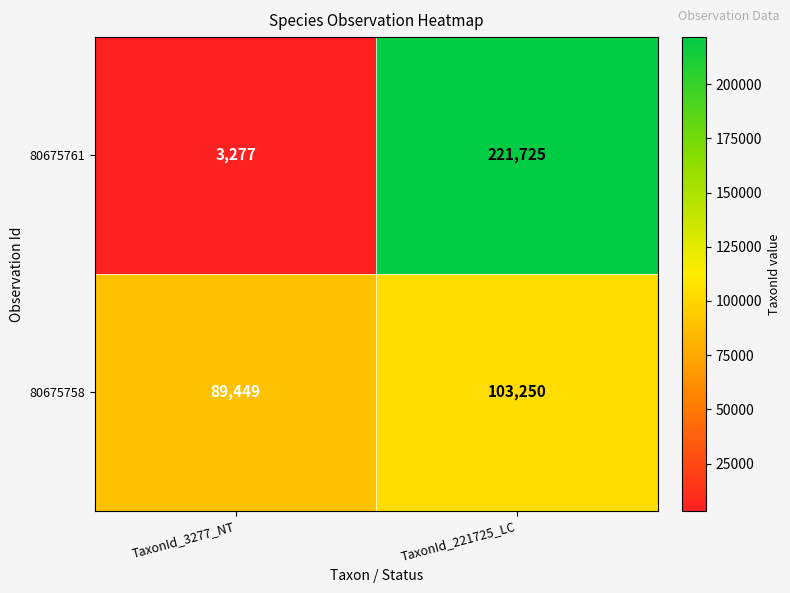

Which series changed the most between TaxonId_3277_NT and TaxonId_221725_LC?

80675761